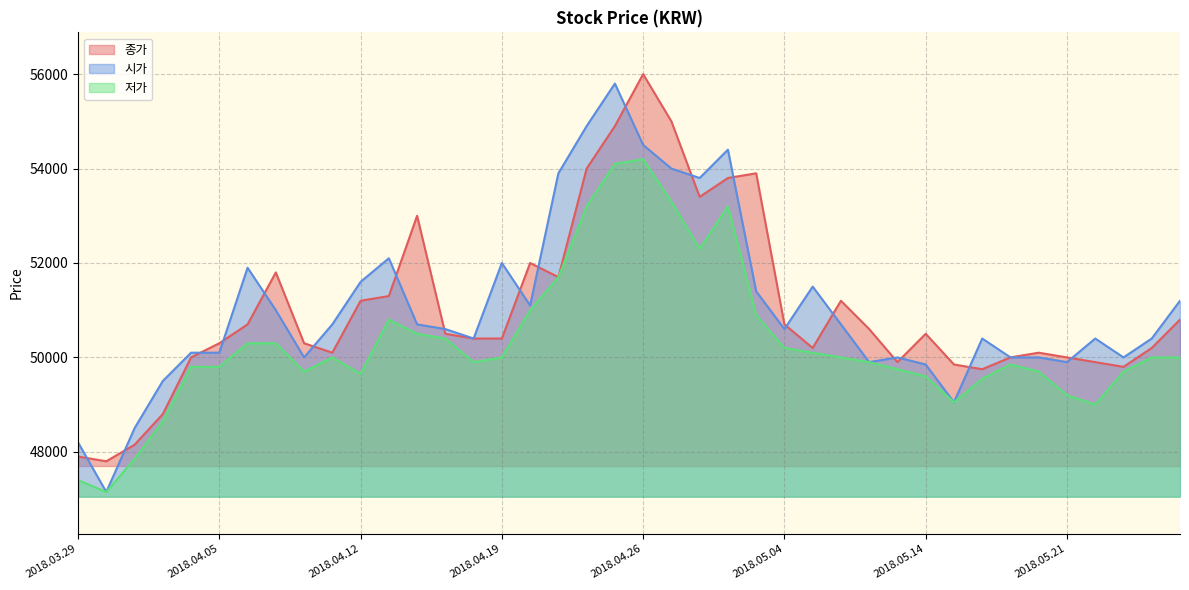

True or false: 종가 has a value of 11741 at 2018.04.25.

False